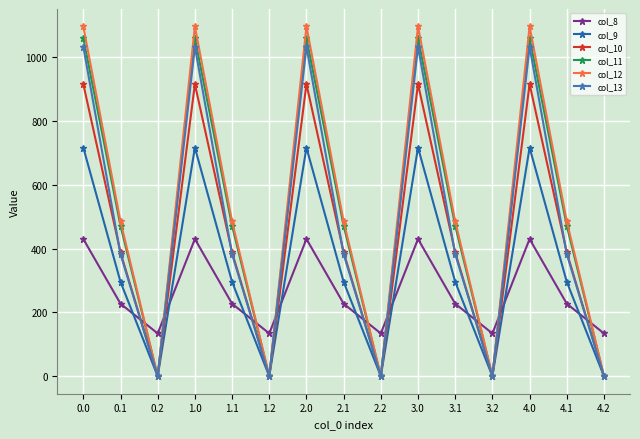

Reading right to left, extract all data points from this chart.

col_8: 134.2	227.5	430.3	134.2	227.5	430.3	134.2	227.5	430.3	134.2	227.5	430.3	134.2	227.5	430.3
col_9: 0.0	295.9	716.9	0.0	295.9	716.9	0.0	295.9	716.9	0.0	295.9	716.9	0.0	295.9	716.9
col_10: 0.0	388.1	916.2	0.0	388.1	916.2	0.0	388.1	916.2	0.0	388.1	916.2	0.0	388.1	916.2
col_11: 0.0	471.7	1060.3	0.0	471.7	1060.3	0.0	471.7	1060.3	0.0	471.7	1060.3	0.0	471.7	1060.3
col_12: 0.0	485.4	1096.7	0.0	485.4	1096.7	0.0	485.4	1096.7	0.0	485.4	1096.7	0.0	485.4	1096.7
col_13: 0.0	382.7	1032.9	0.0	382.7	1032.9	0.0	382.7	1032.9	0.0	382.7	1032.9	0.0	382.7	1032.9